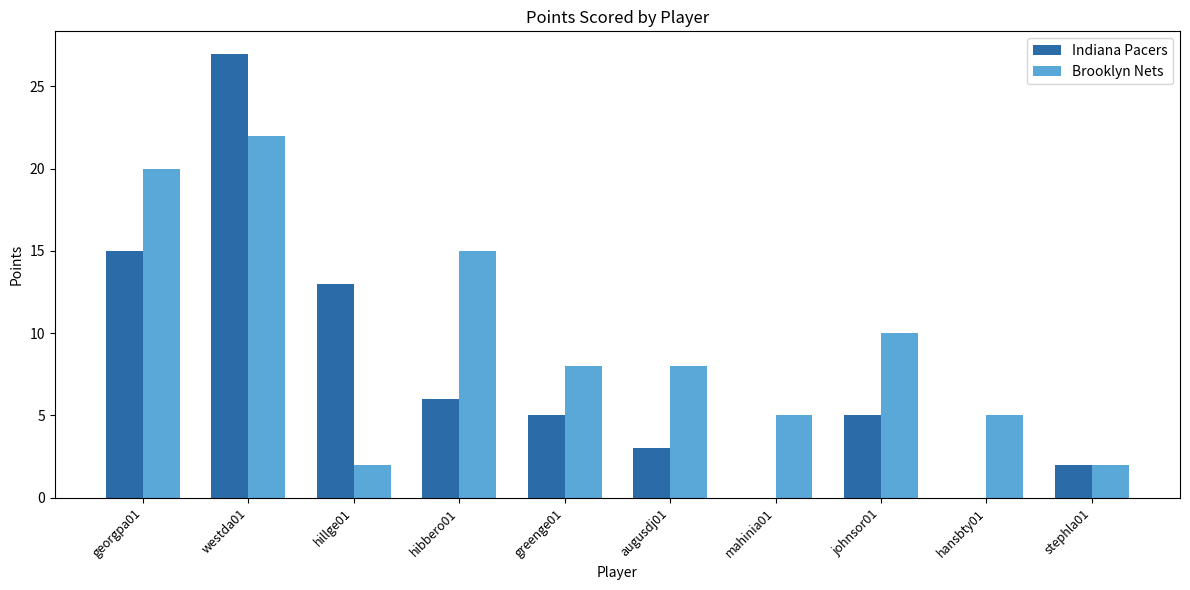

Is it true that Brooklyn Nets equals 10 at johnsor01?

True